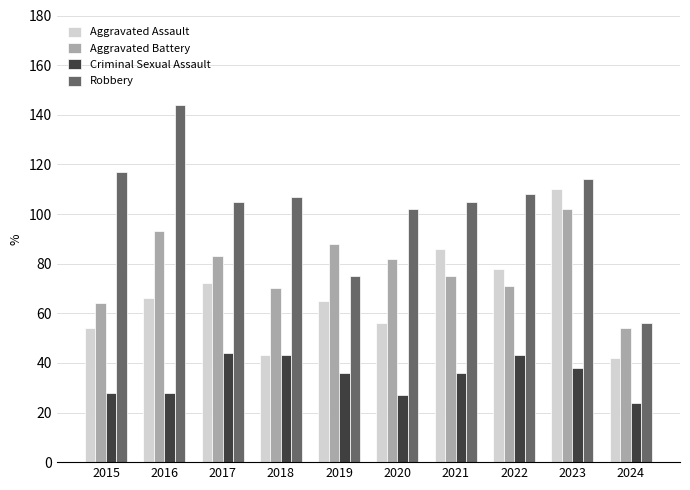

What is the value of the Aggravated Assault bar at the 9th from the left?

110